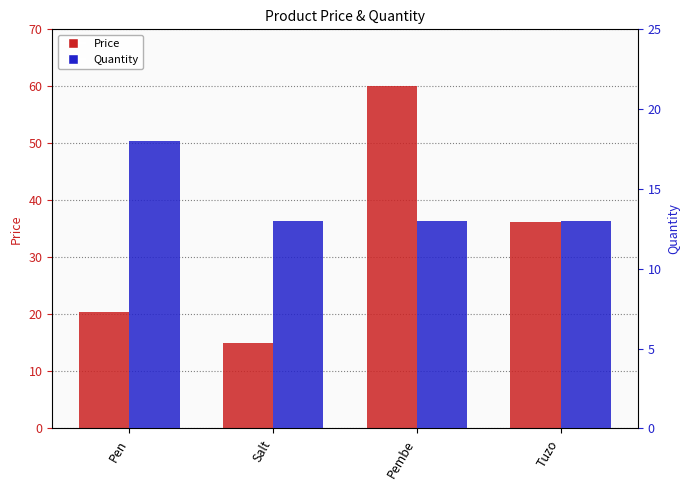

Reading left to right, extract all data points from this chart.

Price: Pen=20.5	Salt=15.0	Pembe=60.0	Tuzo=36.2
Quantity: Pen=18.0	Salt=13.0	Pembe=13.0	Tuzo=13.0